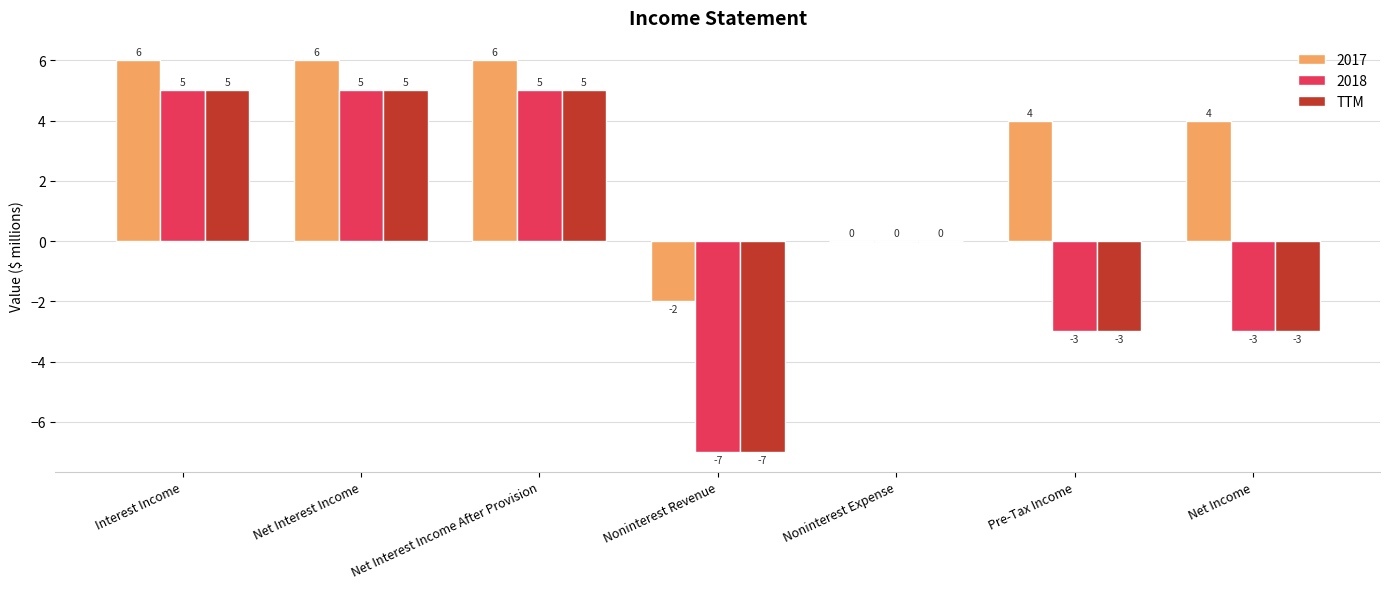

Read the 2017 value at Pre-Tax Income.

4